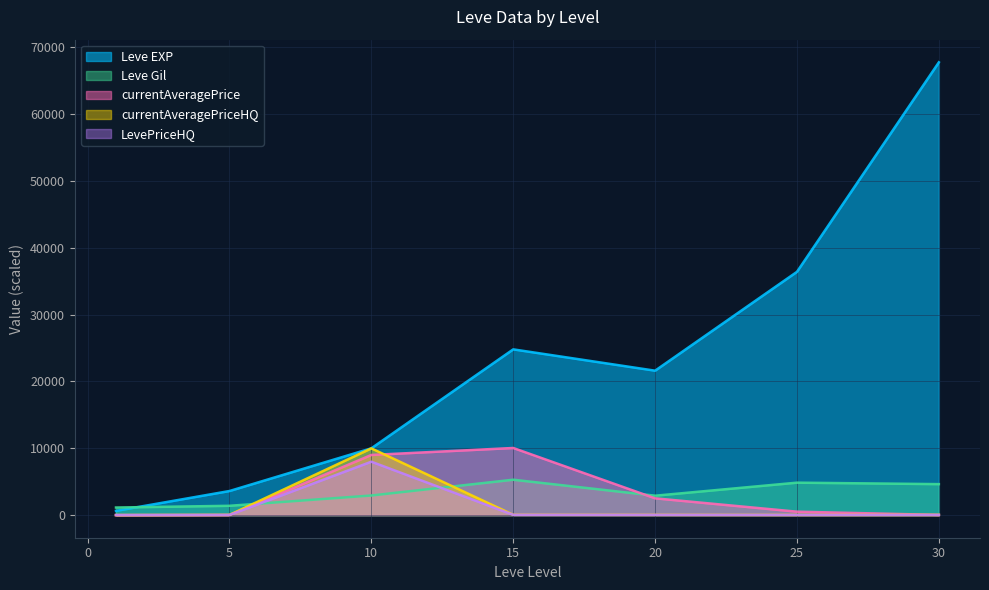

Reading right to left, transcribe all the data shown in this chart.

Leve EXP: 30=67730.0	25=36390.0	20=21600.0	15=24790.0	10=9990.0	5=3600.0	1=630.0
Leve Gil: 30=4630.0	25=4850.0	20=2900.0	15=5290.0	10=2930.0	5=1390.0	1=1130.0
currentAveragePrice: 30=25.0	25=510.0	20=2506.8	15=10037.8	10=8995.0	5=14.6	1=0.3
currentAveragePriceHQ: 30=25.0	25=22.2	20=34.5	15=43.6	10=9980.0	5=28.4	1=0.5
LevePriceHQ: 30=20.0	25=17.7	20=27.6	15=34.8	10=7984.0	5=22.8	1=0.4